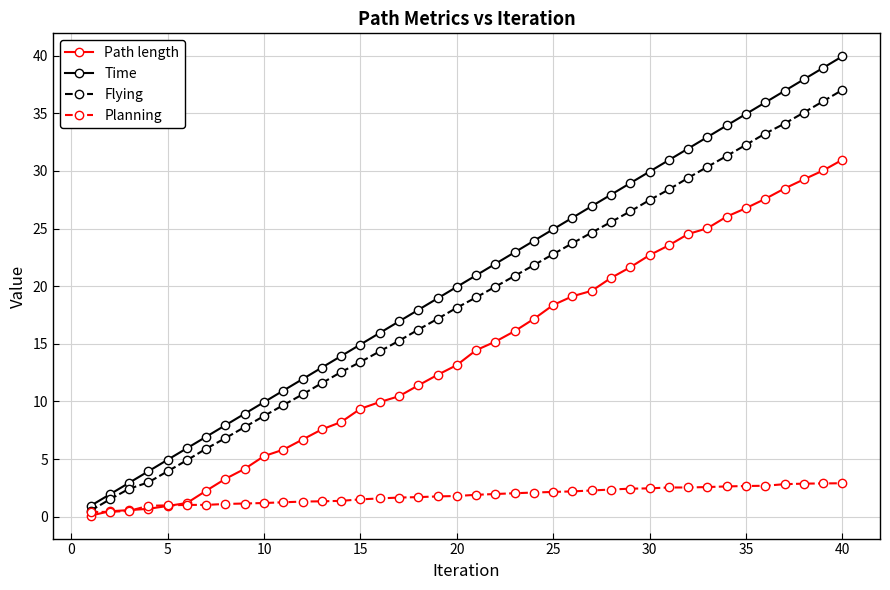

True or false: Path length and Flying intersect in this chart.

False